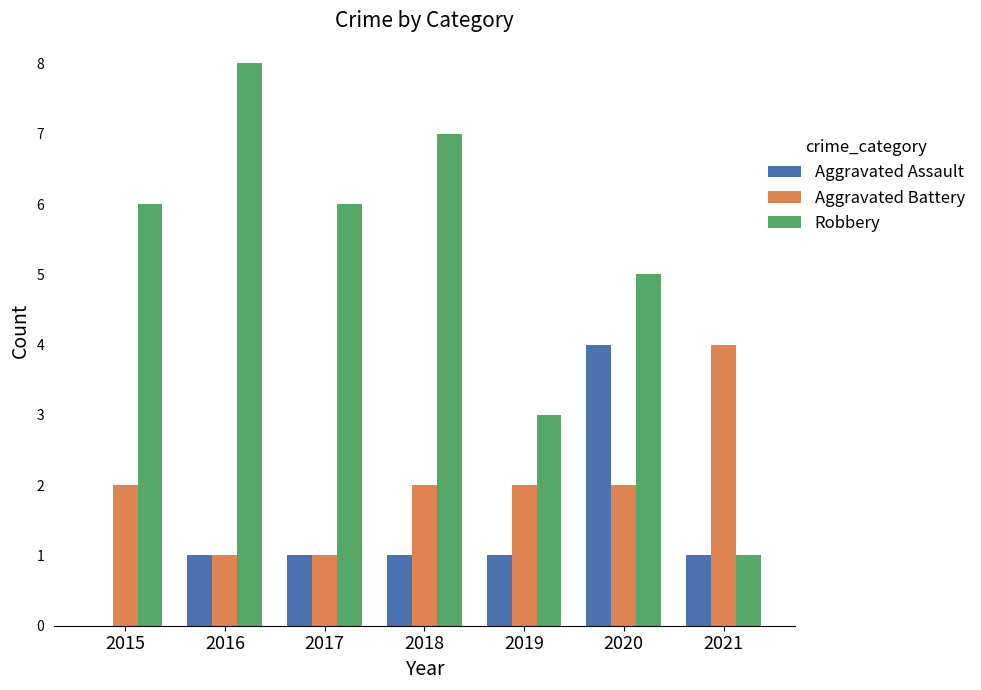

Which series has the largest total across all categories?

Robbery